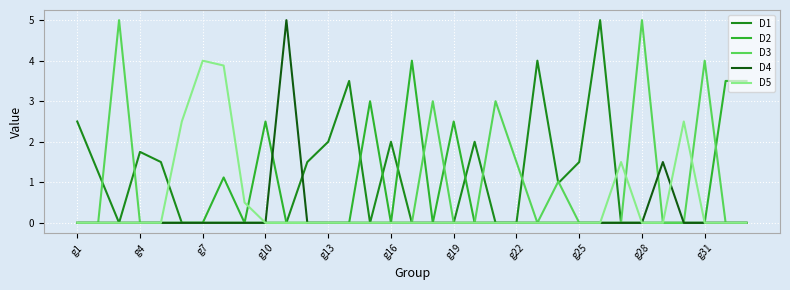

What is the highest value of the D4 series?

5.0